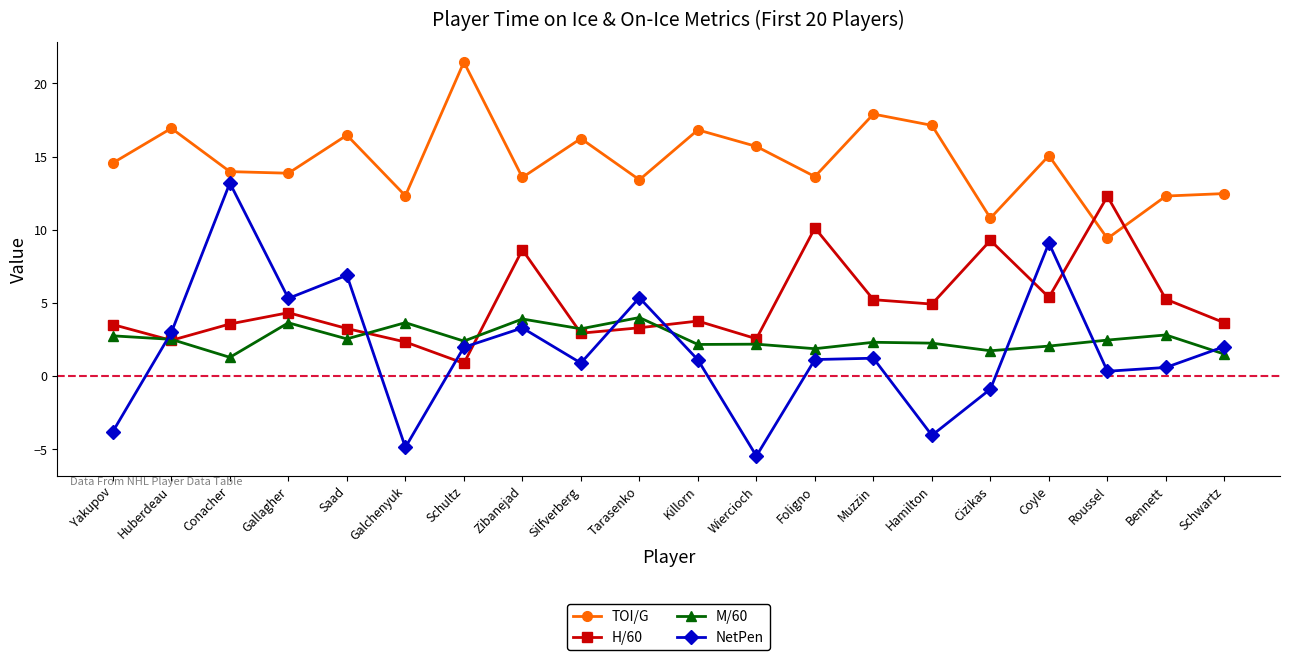

True or false: TOI/G and M/60 intersect in this chart.

False